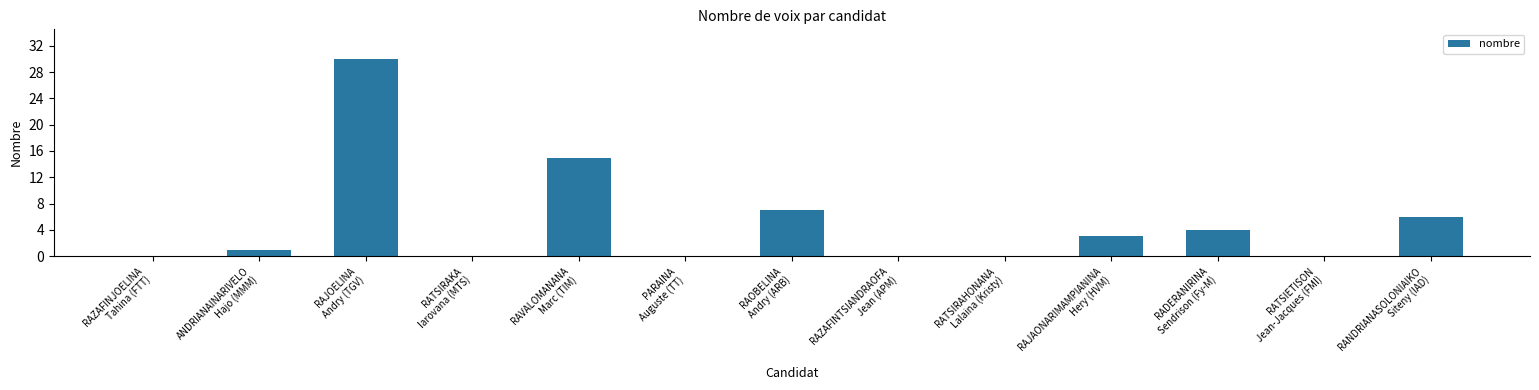

Reading left to right, what are all the values shown in this chart?

0	1	30	0	15	0	7	0	0	3	4	0	6